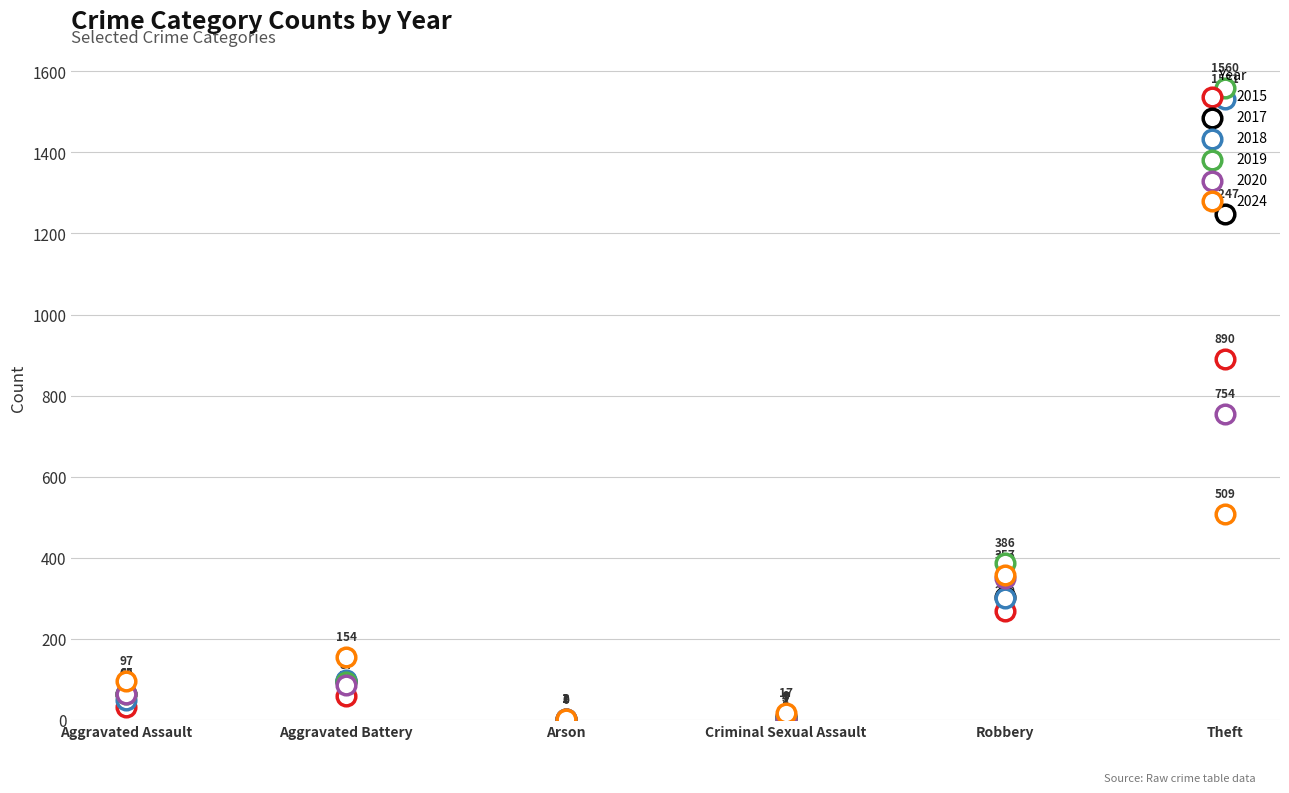

What are all the series names shown in the legend?

2015, 2017, 2018, 2019, 2020, 2024